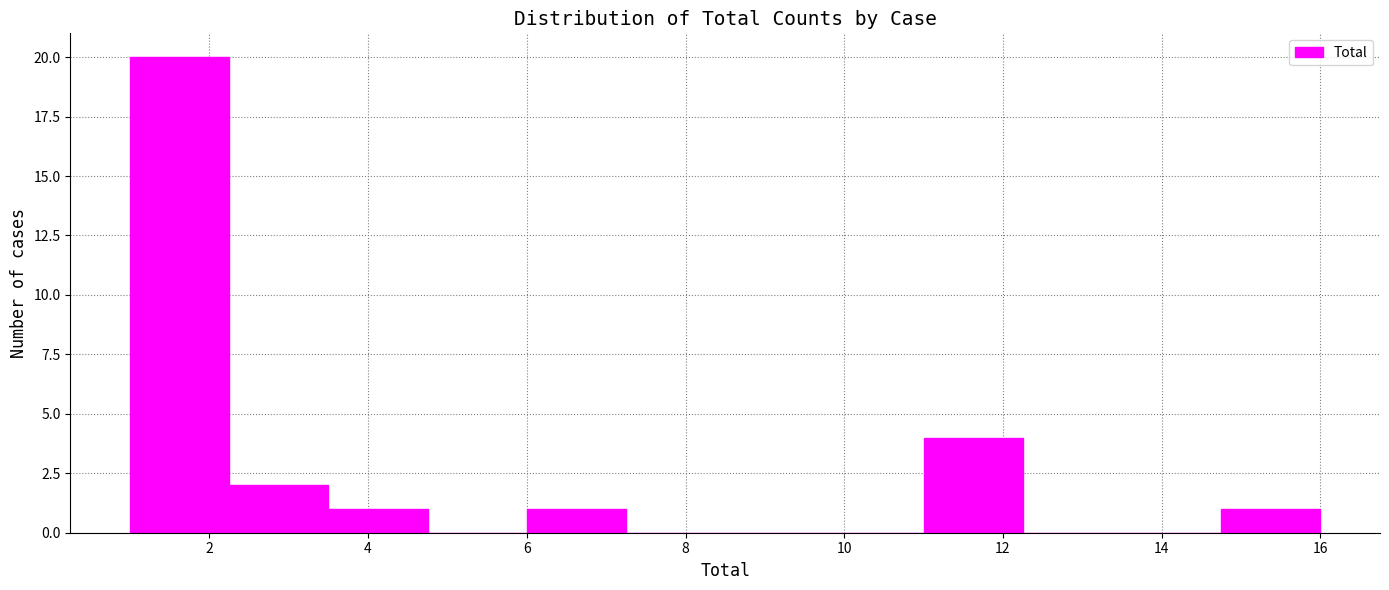

Over which range of the x-axis is the bar tallest?

1.00 to 2.25